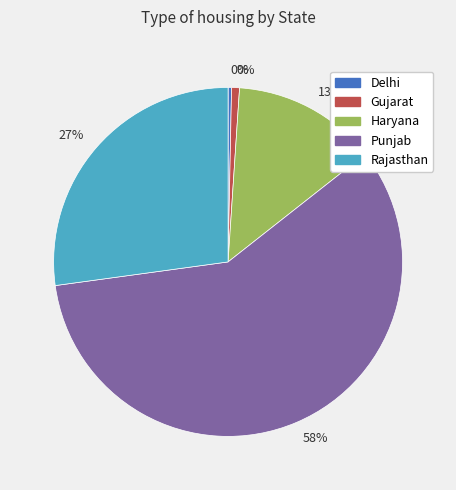

What is the change in value from Delhi to Punjab?

+1175881.5